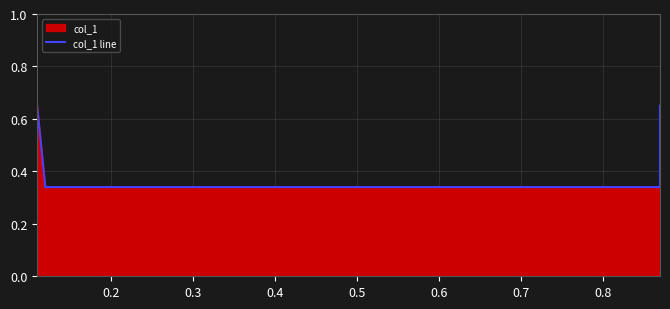

Between 0.4 and 0.2, which is larger?

0.4